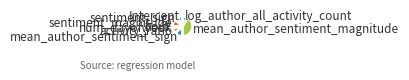

What is the largest slice in the pie chart?

mean_author_sentiment_magnitude